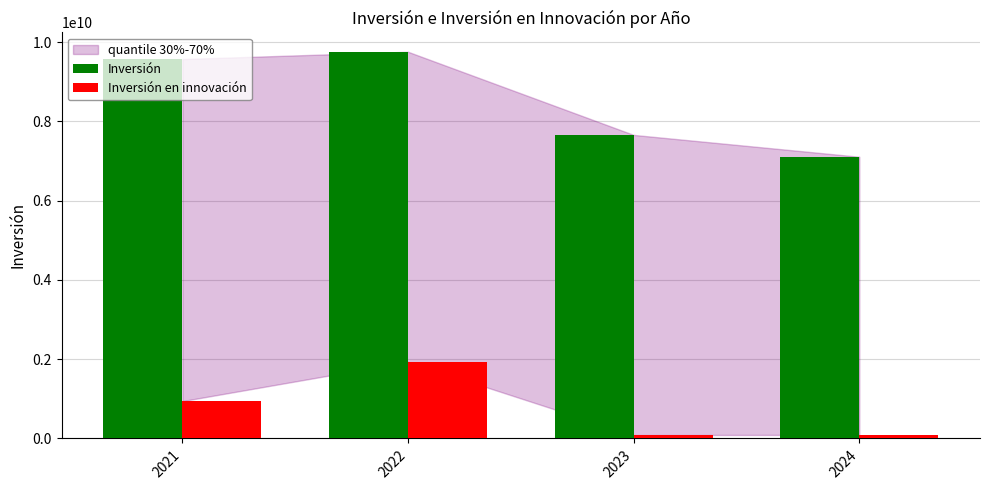

Is the value of Inversión en innovación at 2021 greater than the value of Inversión at 2024?

No